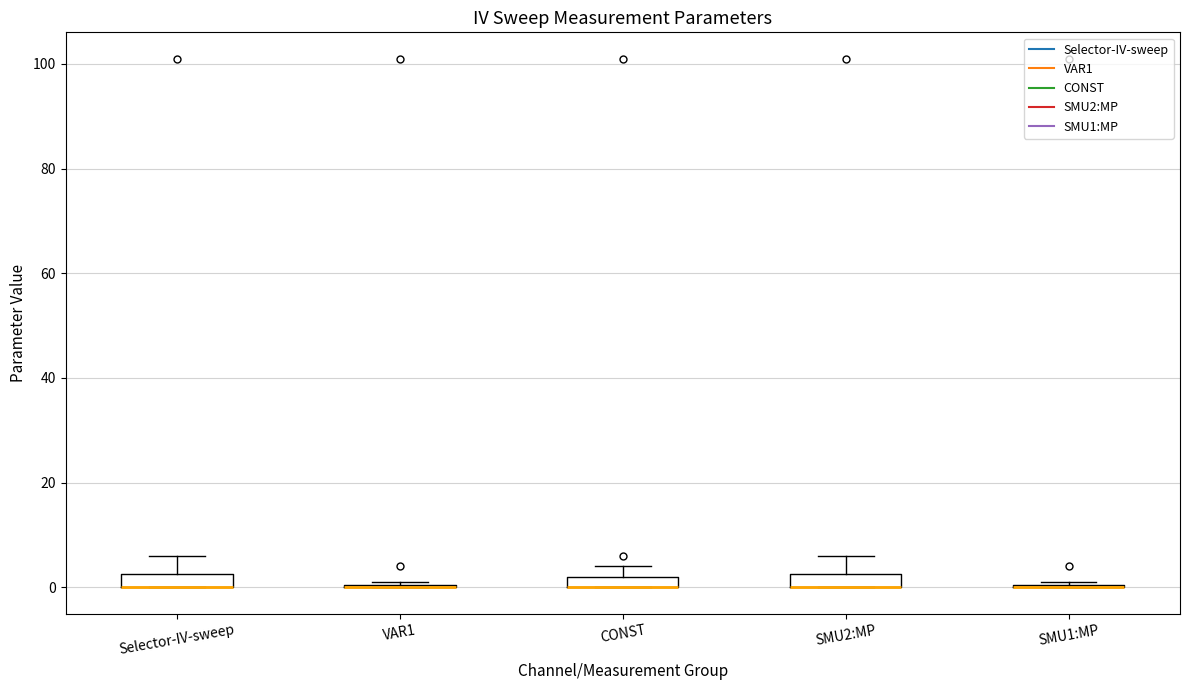

Where is the upper edge of the box for SMU2:MP on the y-axis? The values are not printed on the chart, so give them approximately, as read against the axis.

2